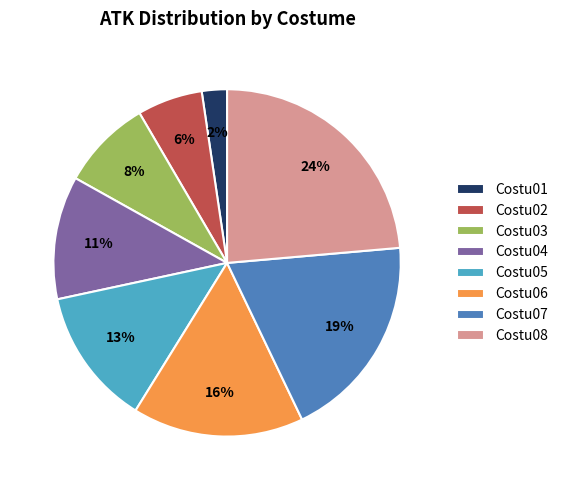

How many segments does this pie chart have?

8